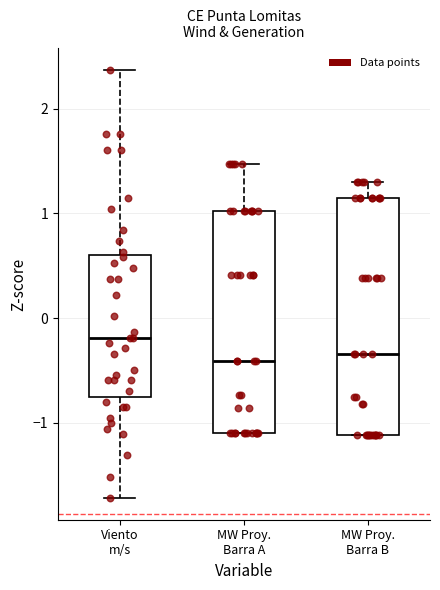

Reading left to right, transcribe this box plot: for each box, give where its median line is, the range the box spans, and where its two whiskers end, as read against the y-axis. The values are not printed on the chart, so give them approximately, as read against the axis.

Viento m/s: median -0.2, box -0.7 to 0.6, whiskers -1.7 to 2.4
MW Proy. Barra A: median -0.4, box -1.1 to 1.0, whiskers -1.1 to 1.5
MW Proy. Barra B: median -0.3, box -1.1 to 1.1, whiskers -1.1 to 1.3